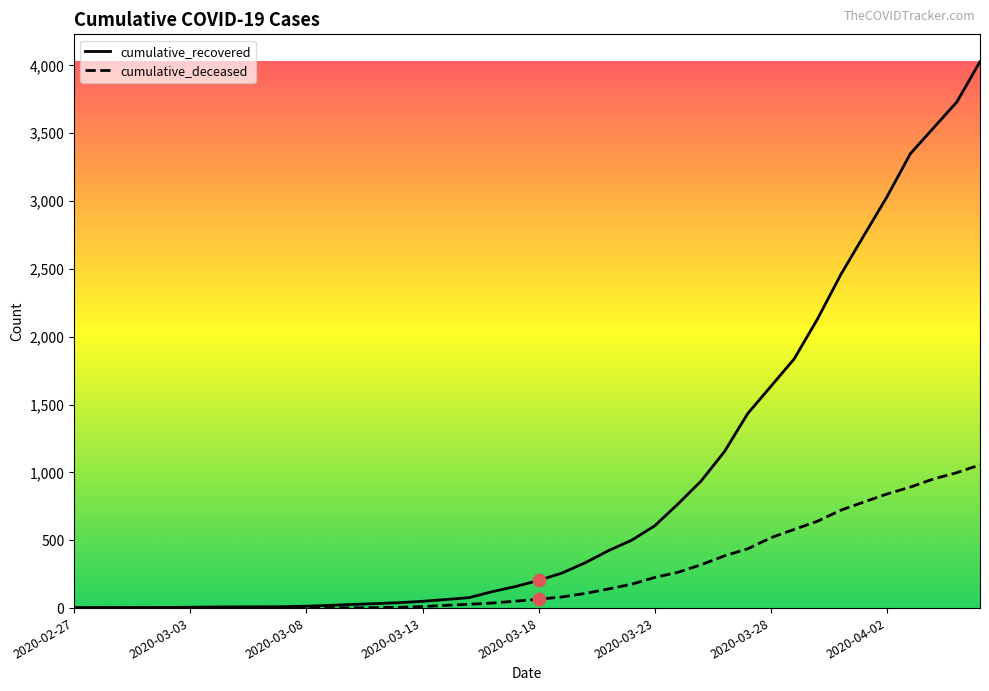

What are all the series names shown in the legend?

cumulative_recovered, cumulative_deceased